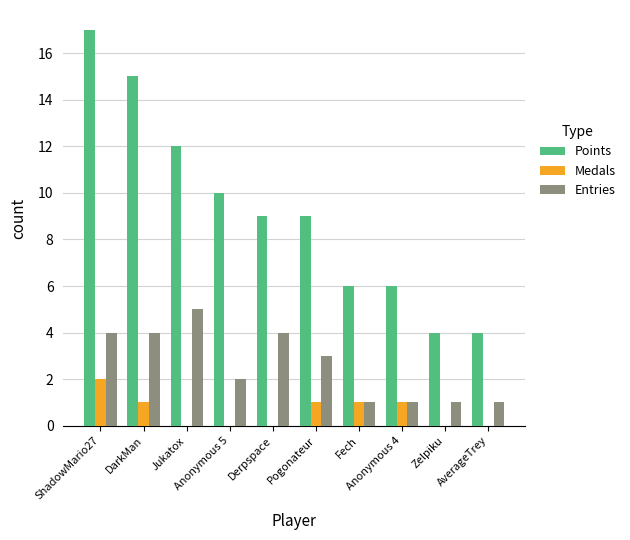

What is the greatest value displayed?

17